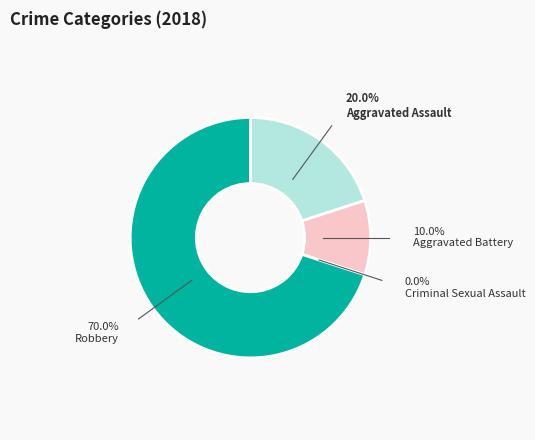

True or false: Robbery accounts for 70% of the total.

True